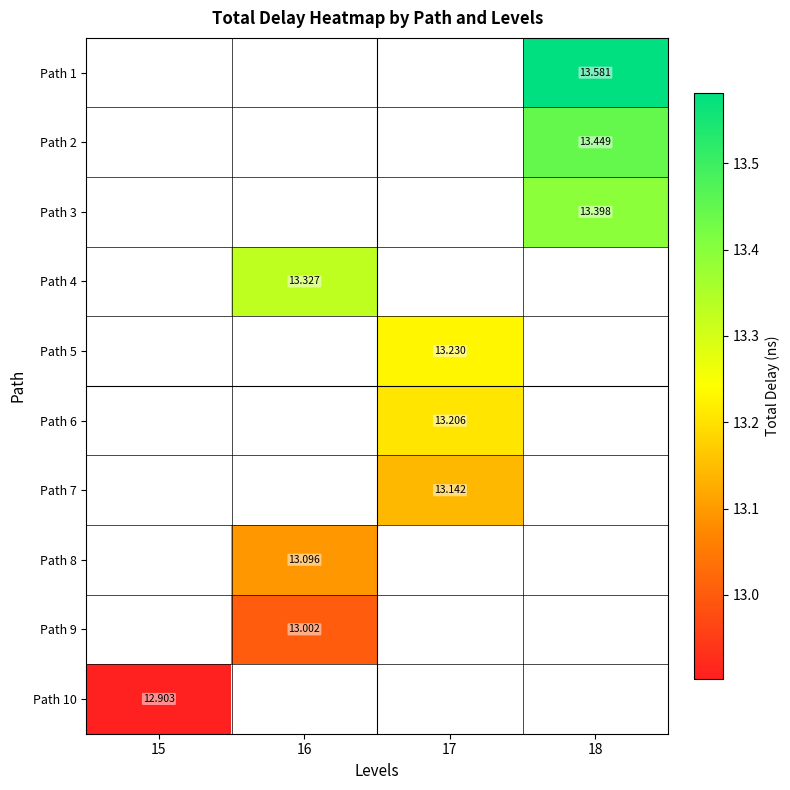

List the series in order of their overall mean, highest first.

Path 1, Path 2, Path 3, Path 4, Path 5, Path 6, Path 7, Path 8, Path 9, Path 10